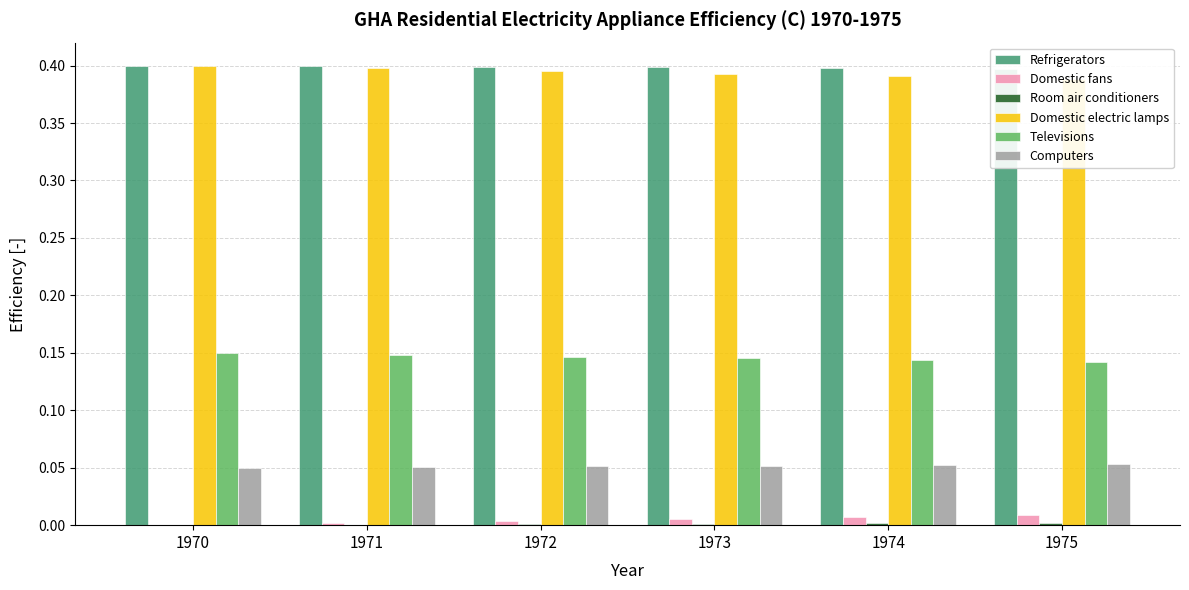

Read the Refrigerators value at 1973.

0.4